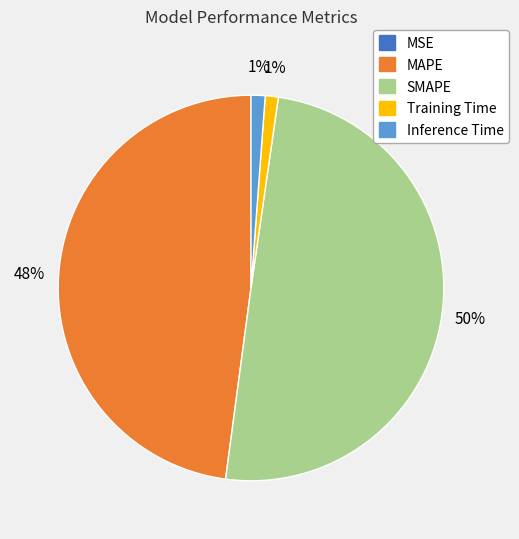

To the nearest percent, what is the difference between the largest and smallest slice percentages?

50%